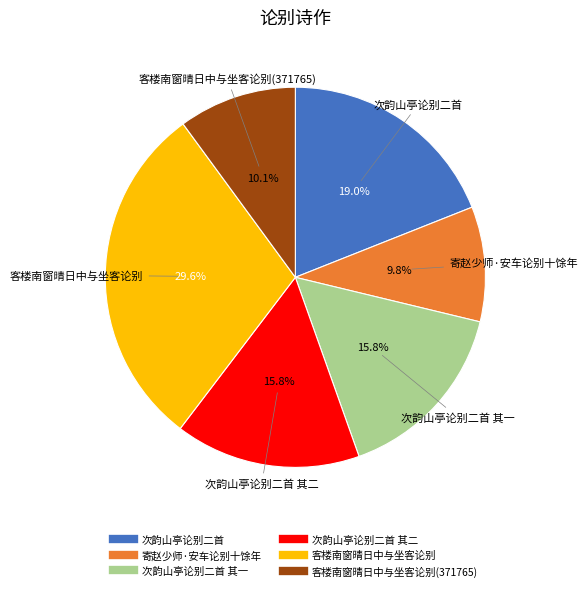

Is there any slice that represents more than half of the pie?

No